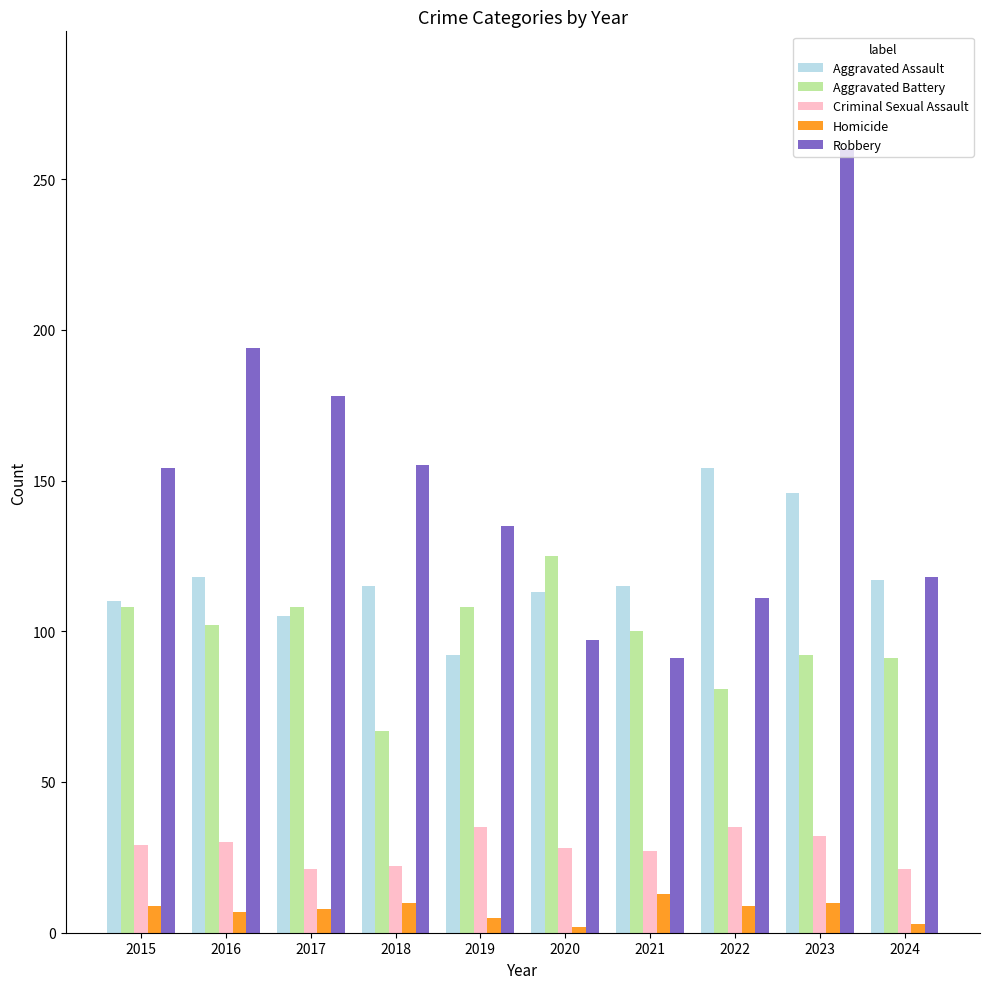

The value of Aggravated Battery at 2015 is 108. True or false?

True